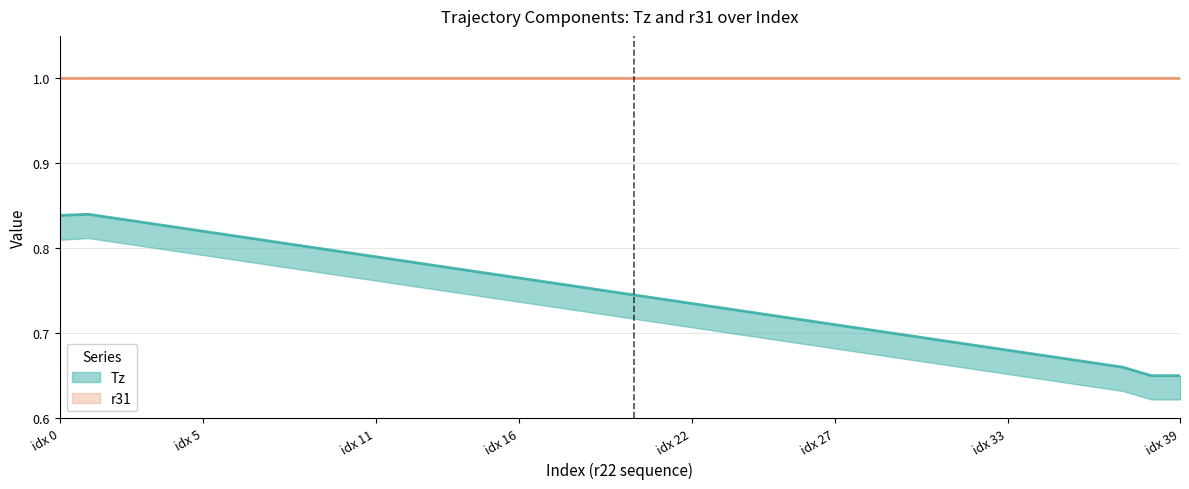

Is it true that Tz equals 1.0 at 23?

False